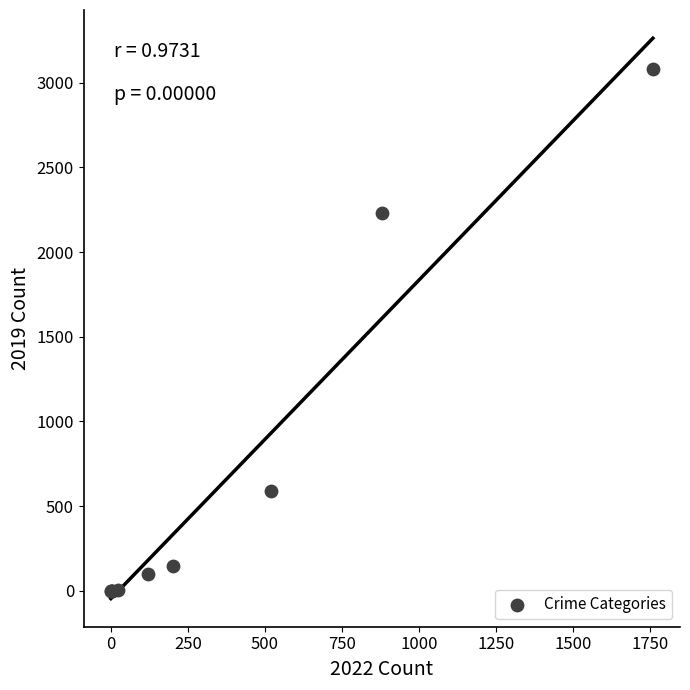

What Y value in the scatter plot is closest to 1540?

2230